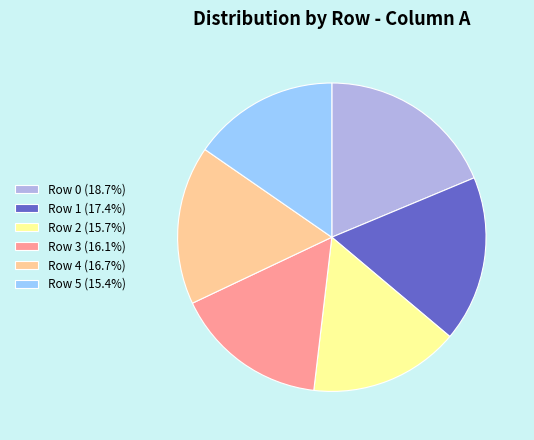

Combined, do Row 5 (15.4%) and Row 1 (17.4%) account for over 50%?

No